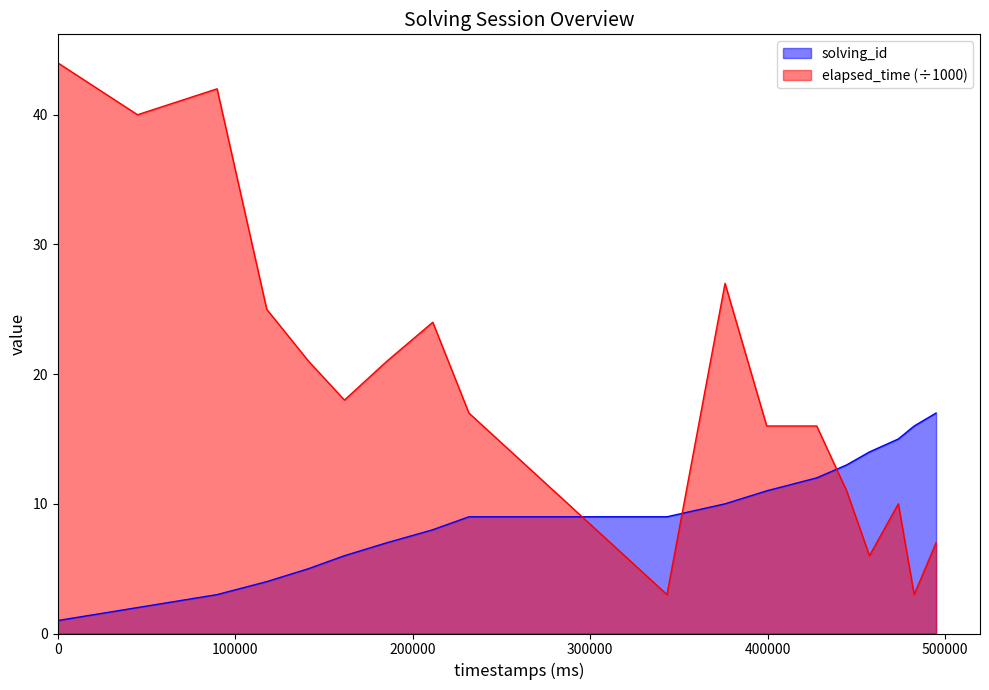

How many lines are shown in the chart?

2